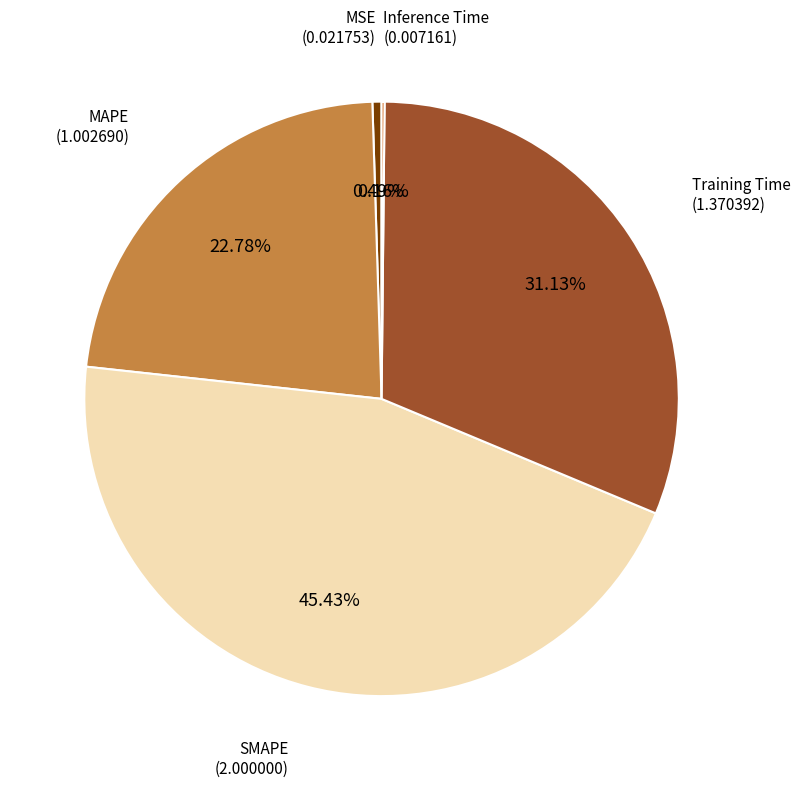

Is there any slice that represents more than half of the pie?

No